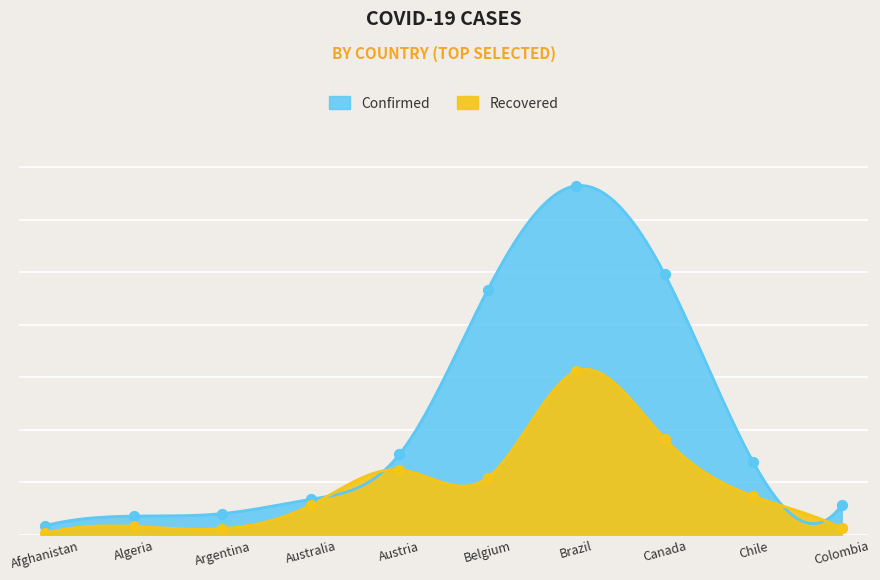

What are all the series names shown in the legend?

Confirmed, Recovered